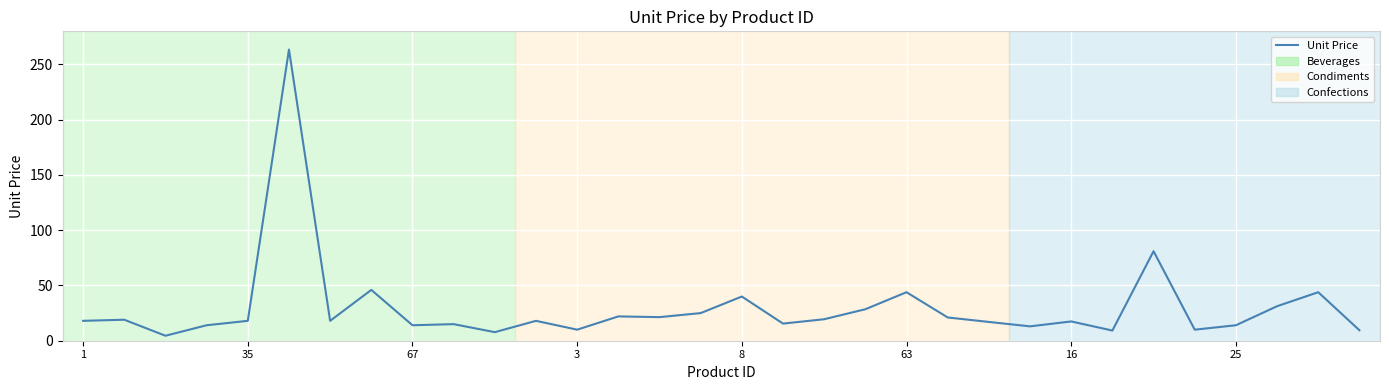

What is the maximum value shown in the chart?

263.5